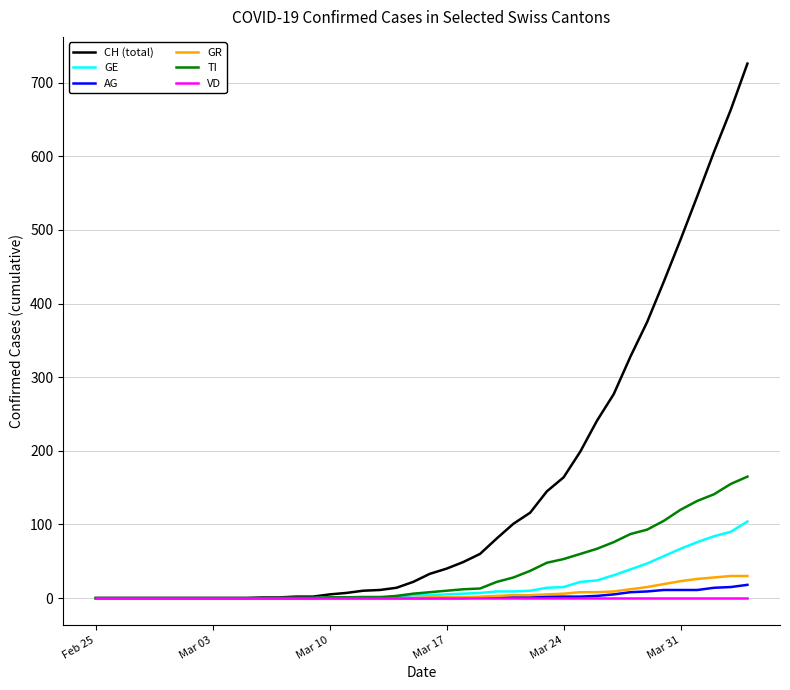

Which series has the largest total across all categories?

CH (total)